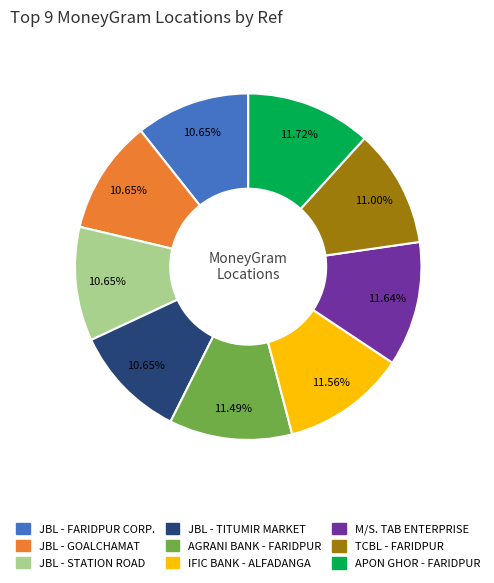

Is JBL - FARIDPUR CORP. the majority of the pie?

No